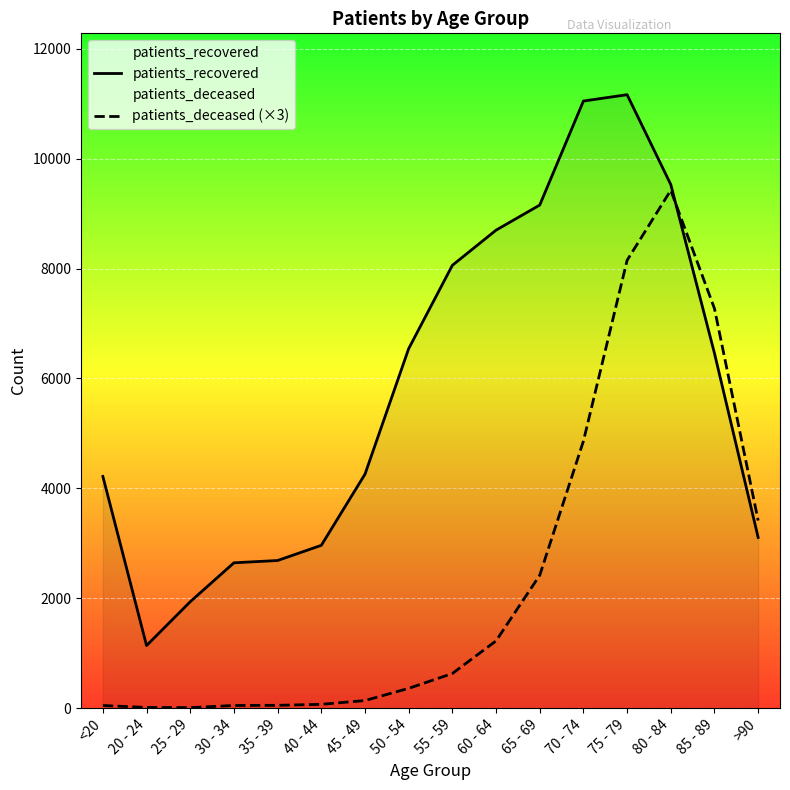

Reading left to right, list all the values displayed in this chart.

patients_recovered: <20=4217	20 - 24=1139	25 - 29=1937	30 - 34=2645	35 - 39=2687	40 - 44=2963	45 - 49=4258	50 - 54=6543	55 - 59=8060	60 - 64=8700	65 - 69=9157	70 - 74=11050	75 - 79=11166	80 - 84=9530	85 - 89=6459	>90=3107
patients_deceased (×3): <20=48	20 - 24=12	25 - 29=9	30 - 34=48	35 - 39=51	40 - 44=69	45 - 49=138	50 - 54=360	55 - 59=630	60 - 64=1224	65 - 69=2418	70 - 74=4860	75 - 79=8151	80 - 84=9426	85 - 89=7272	>90=3414